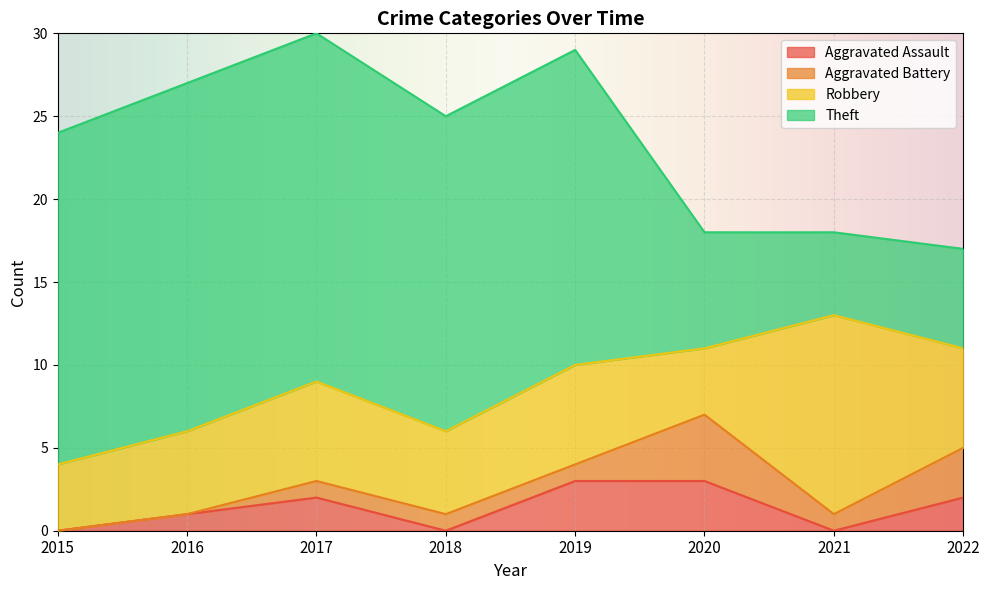

Which series has the largest total across all categories?

Theft